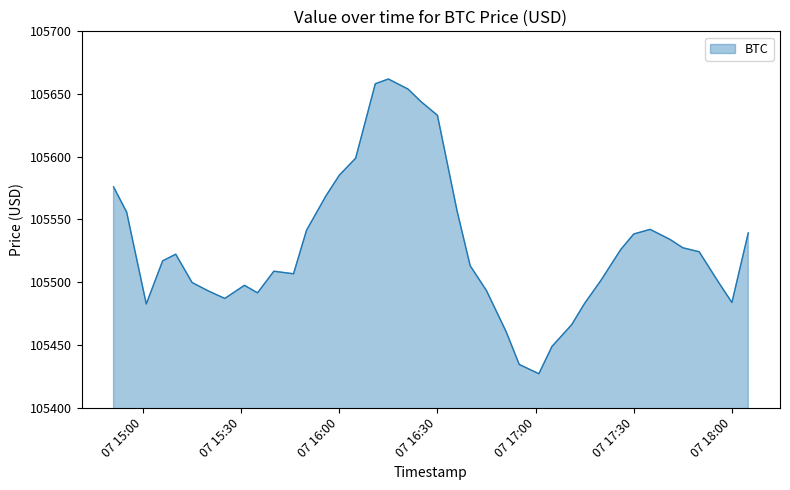

What is the minimum value shown in the chart?

105427.0